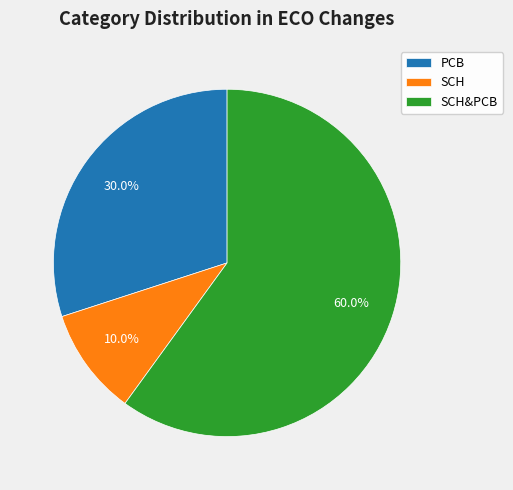

Which category accounts for the majority?

SCH&PCB